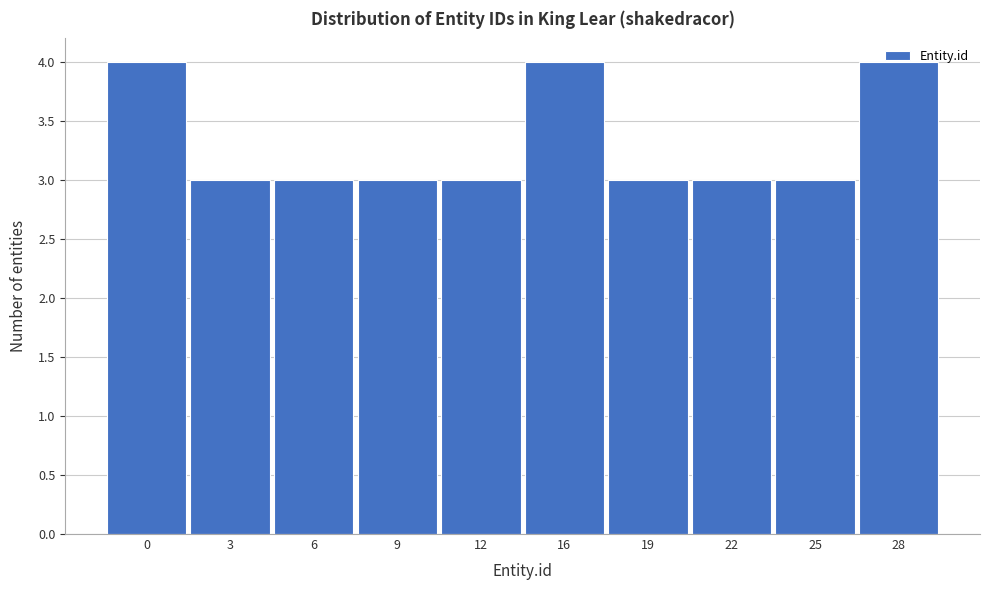

What is the value of the 2nd bar from the left?

3